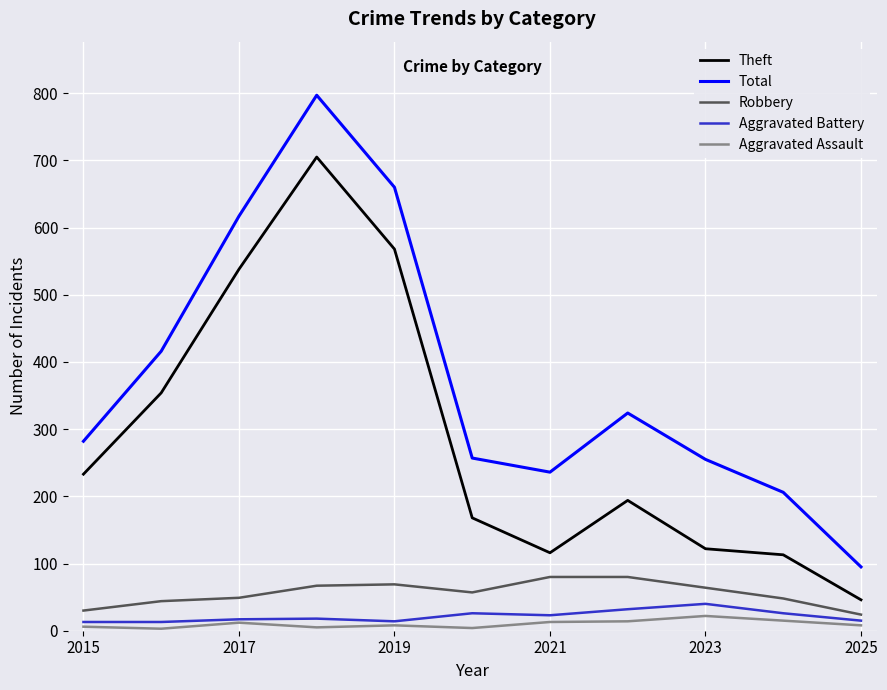

Which series has the largest total across all categories?

Total